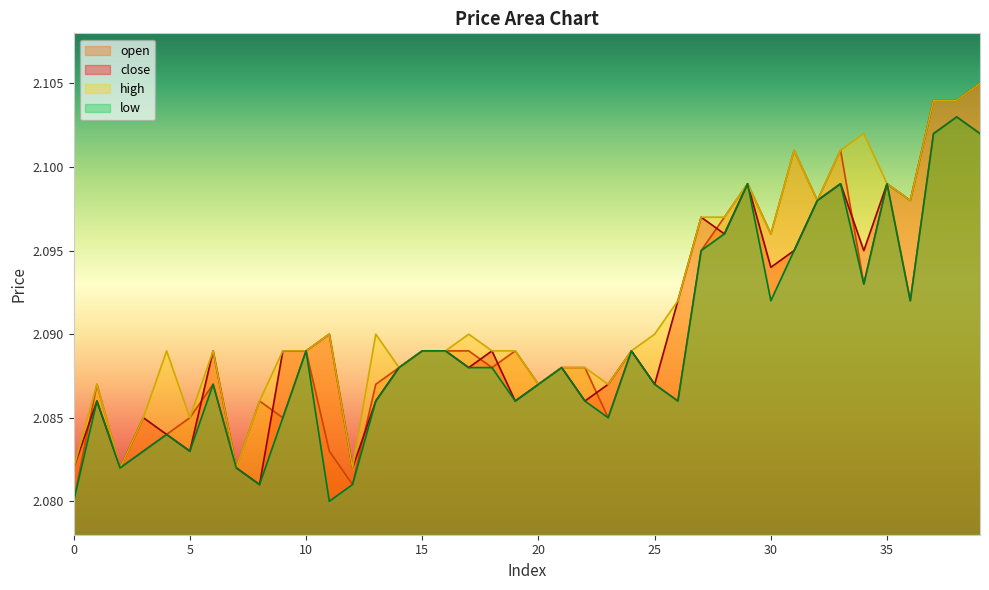

True or false: open and low intersect in this chart.

False